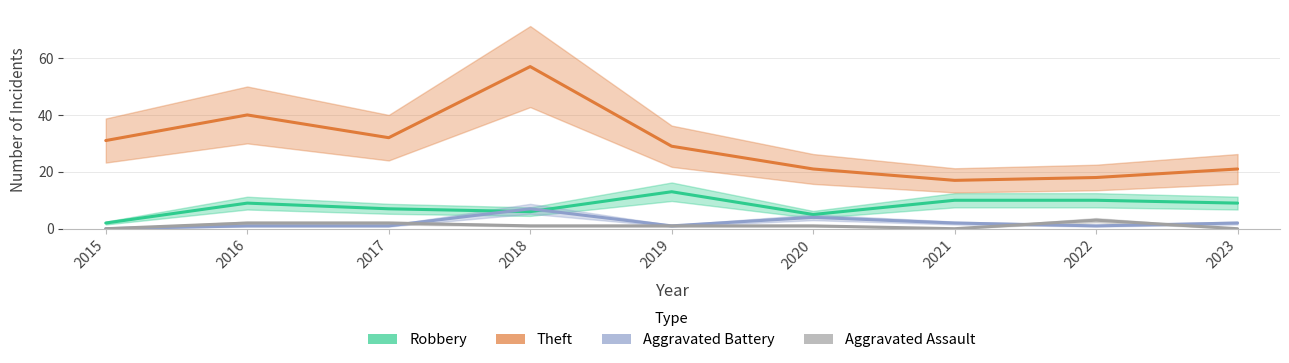

What is the value of the Robbery point at the 3rd from the left?

7